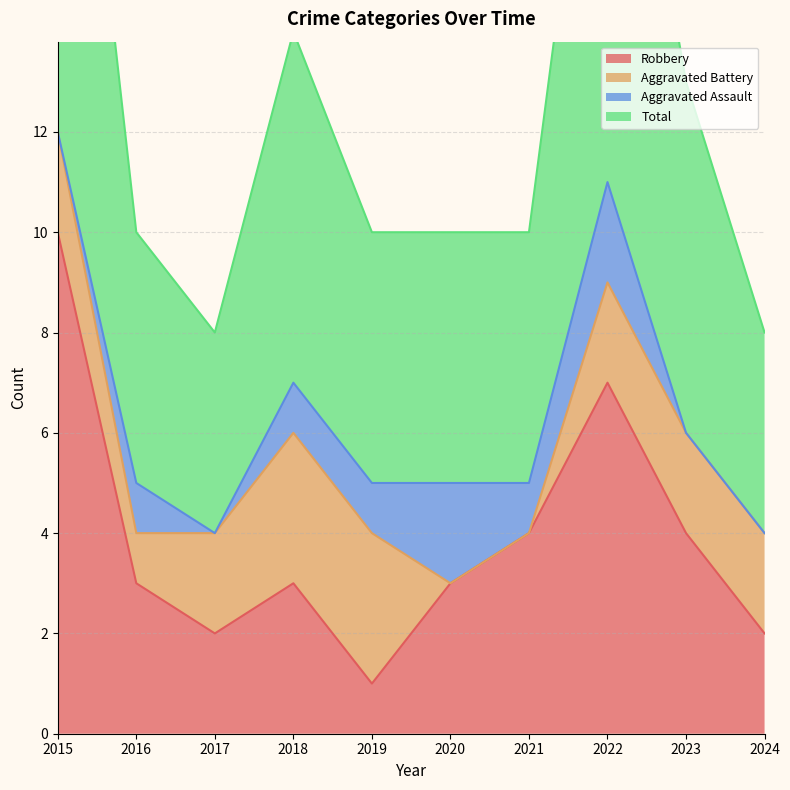

True or false: Robbery and Total cross at least once.

False